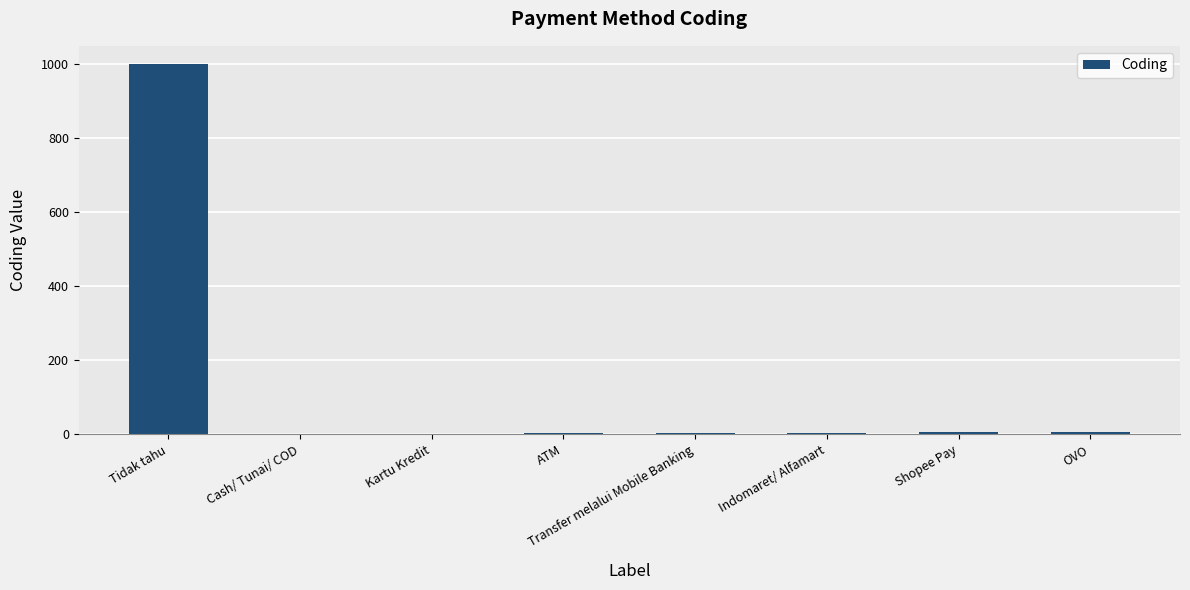

The chart shows a value of 1671 at Tidak tahu. True or false?

False